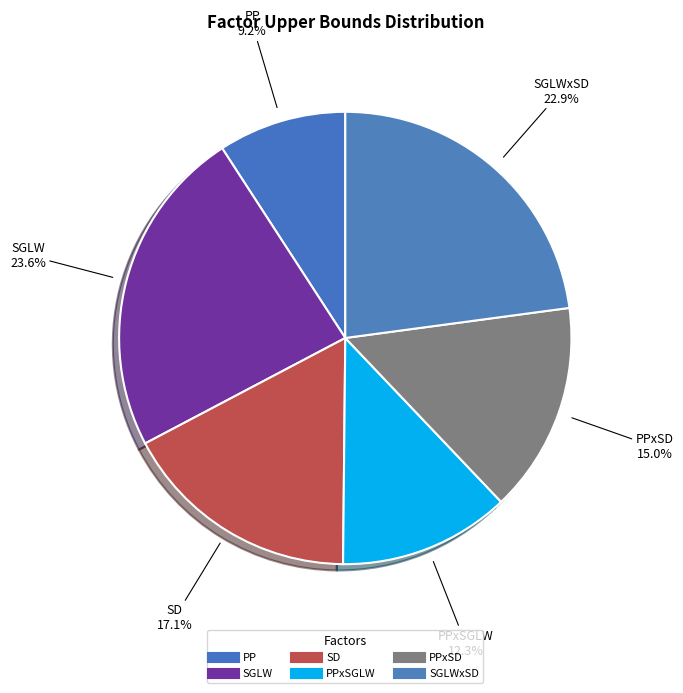

How many segments does this pie chart have?

6